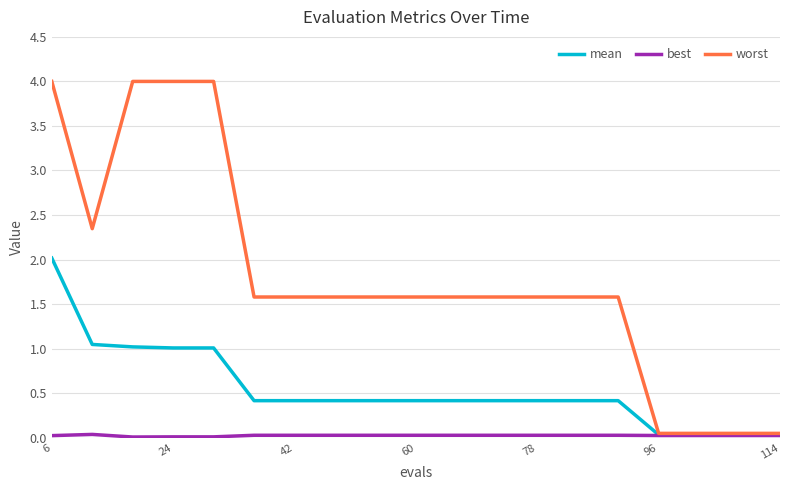

What is the maximum value for worst?

4.0